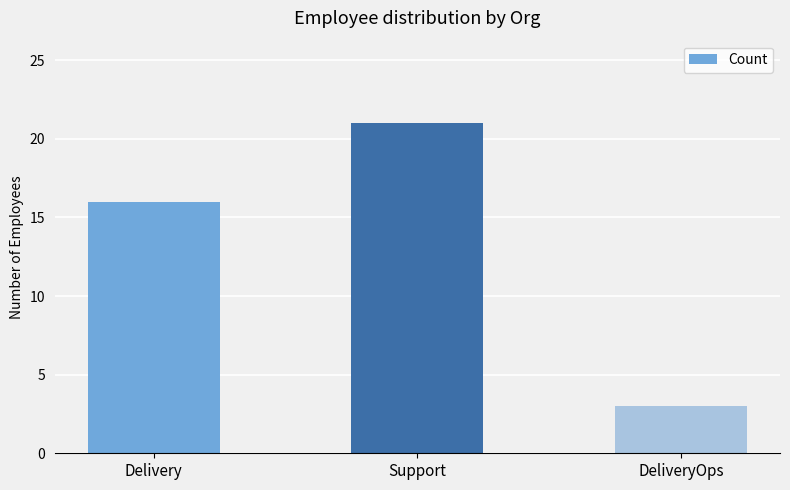

Reading right to left, list all the values displayed in this chart.

DeliveryOps=3	Support=21	Delivery=16